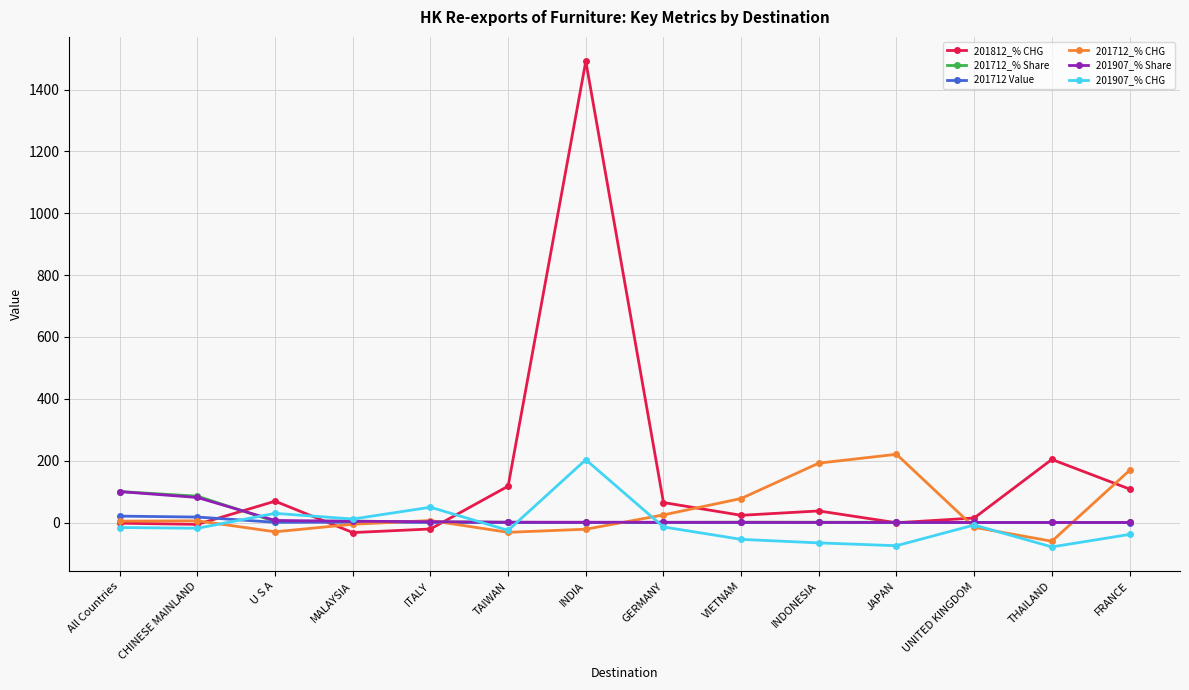

Where do 201907_% Share and 201907_% CHG first cross each other?

CHINESE MAINLAND and U S A